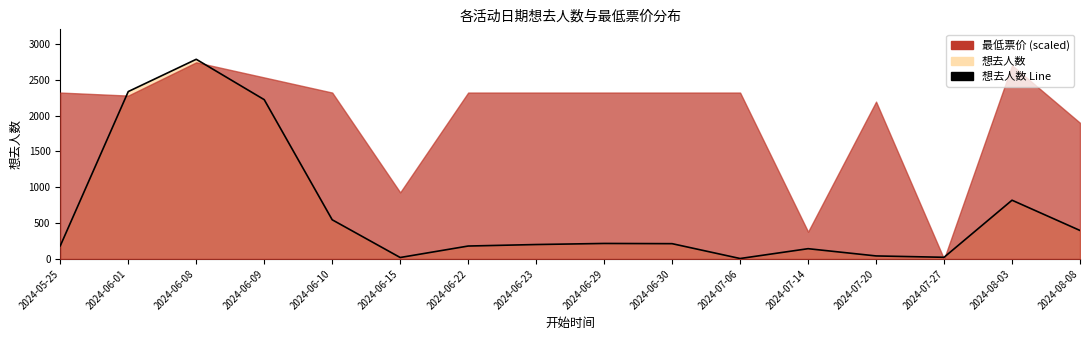

How many interior local peaks (higher than both neighbors) does the data have?

4